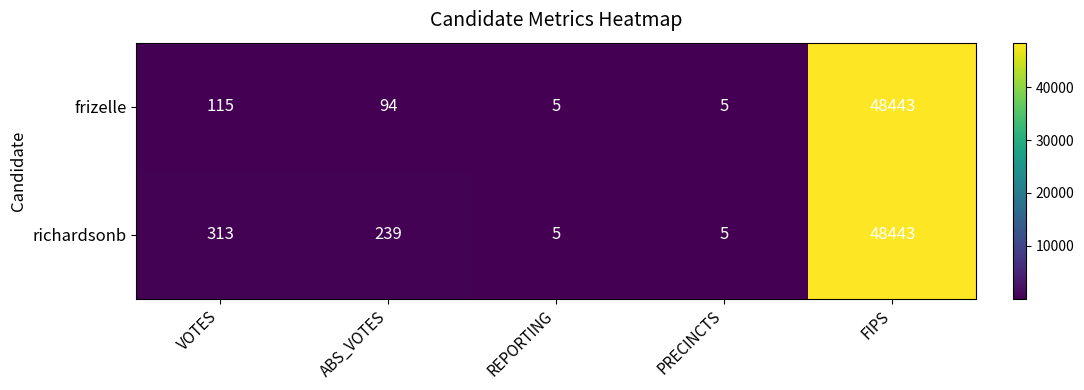

What is the maximum value shown in the chart?

48443